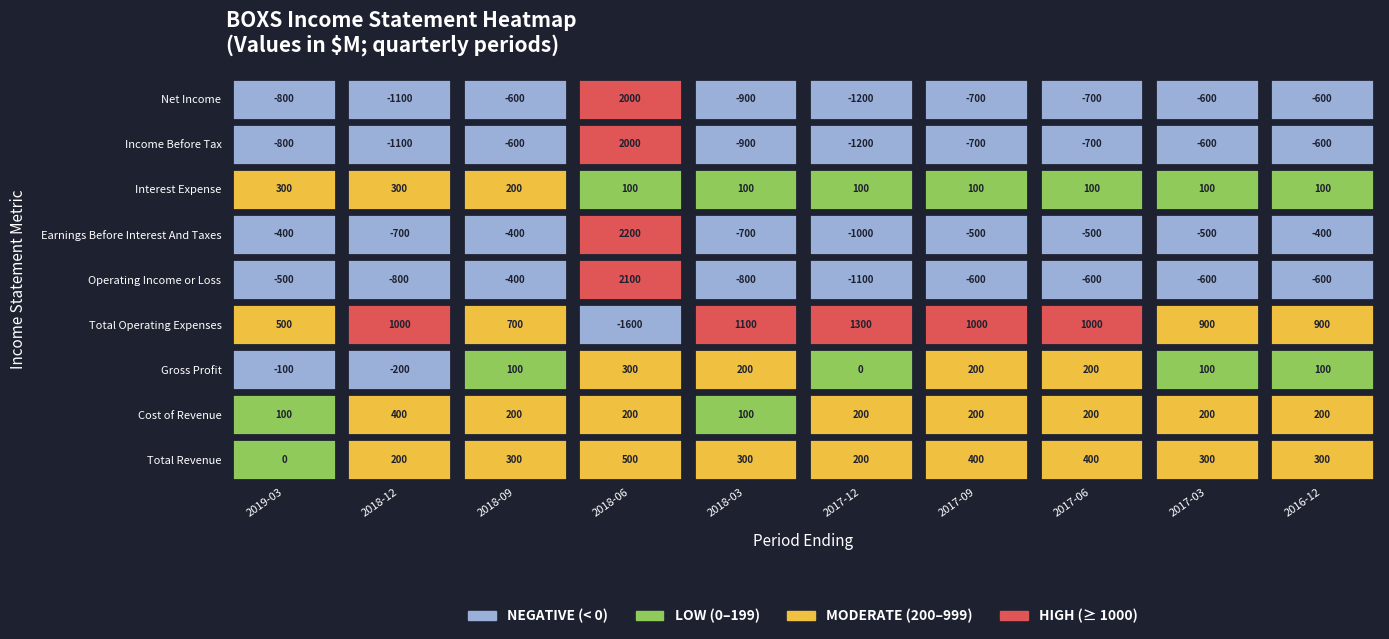

Between 7 and 9, which series saw the biggest shift?

Total Revenue